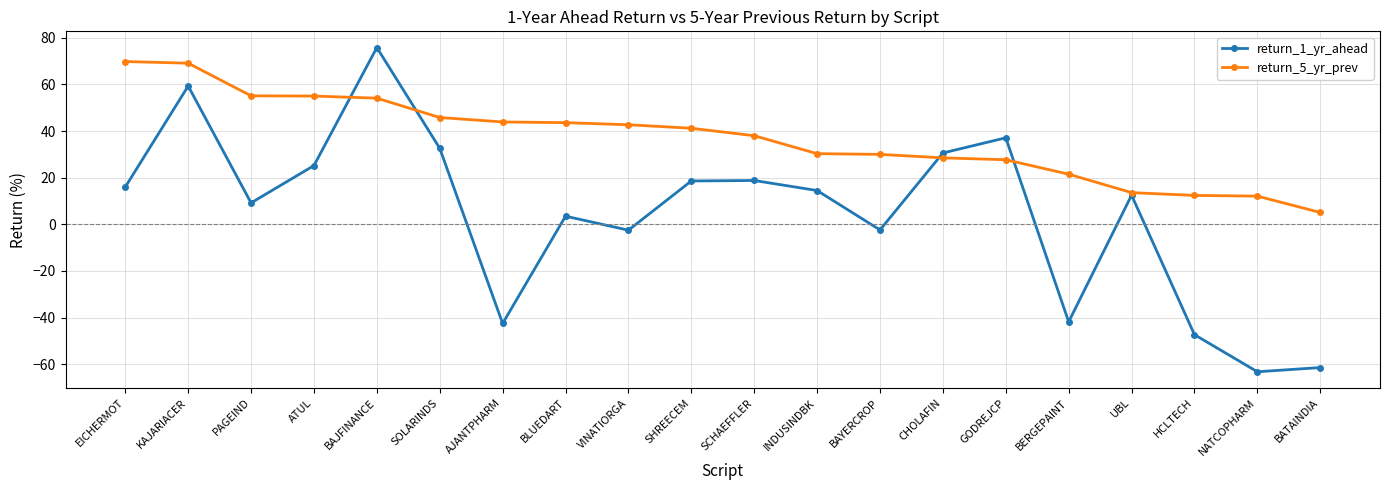

How many distinct data groups are displayed?

2